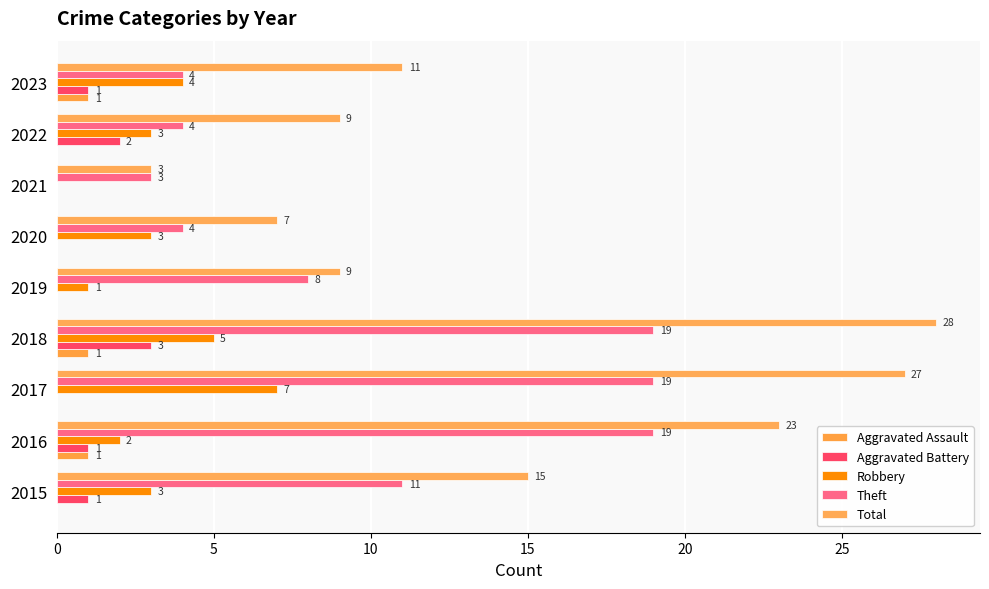

How many positive values does the Aggravated Assault series have?

3